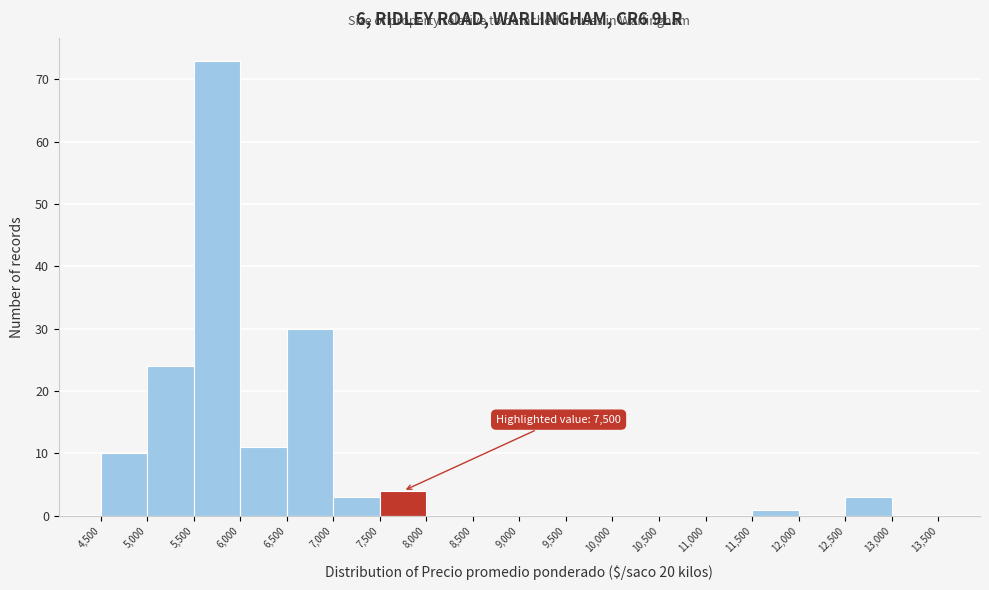

Over which range of the x-axis is the bar tallest?

5,500 to 6,000